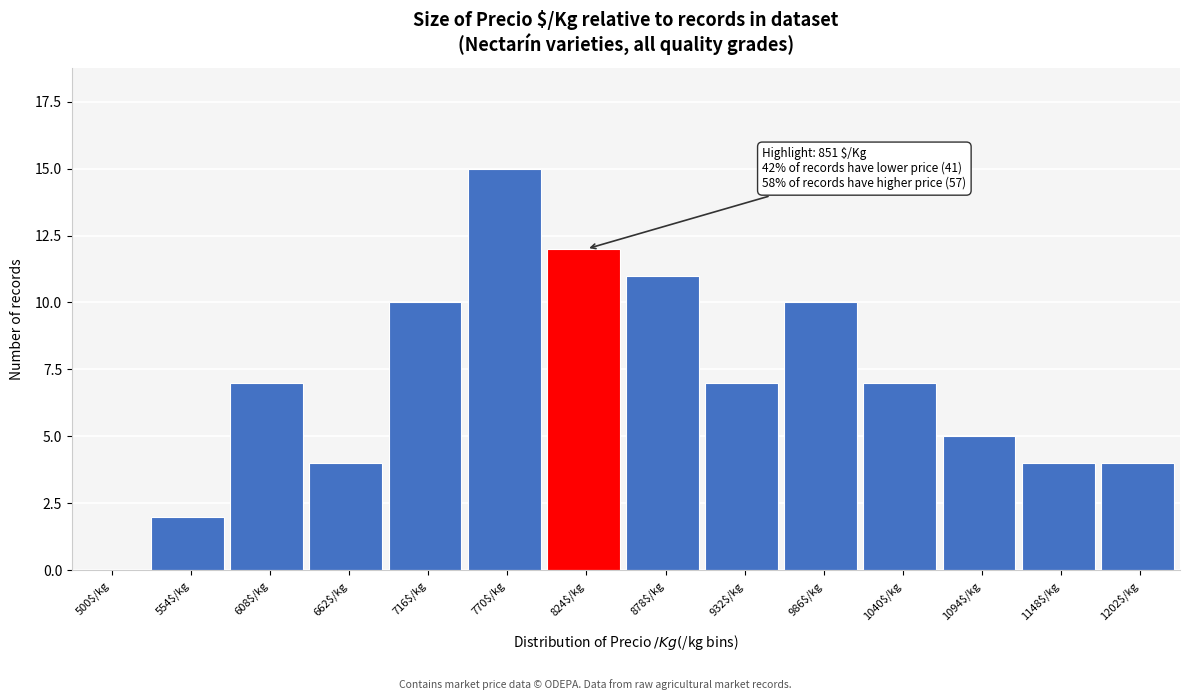

What is the maximum value shown in the chart?

15